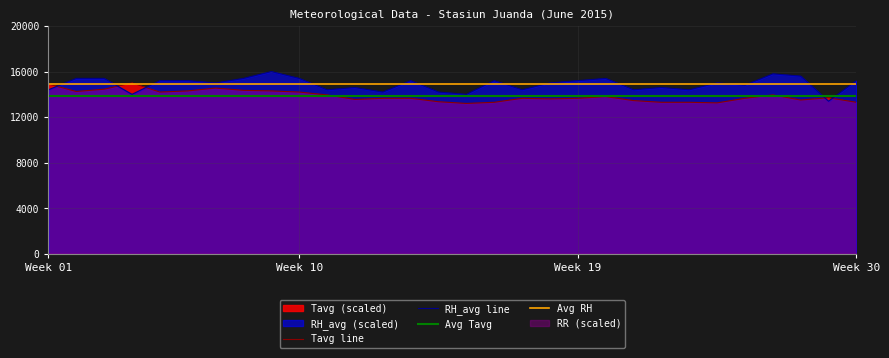

How many intersections are there between Tavg and RH_avg?

5